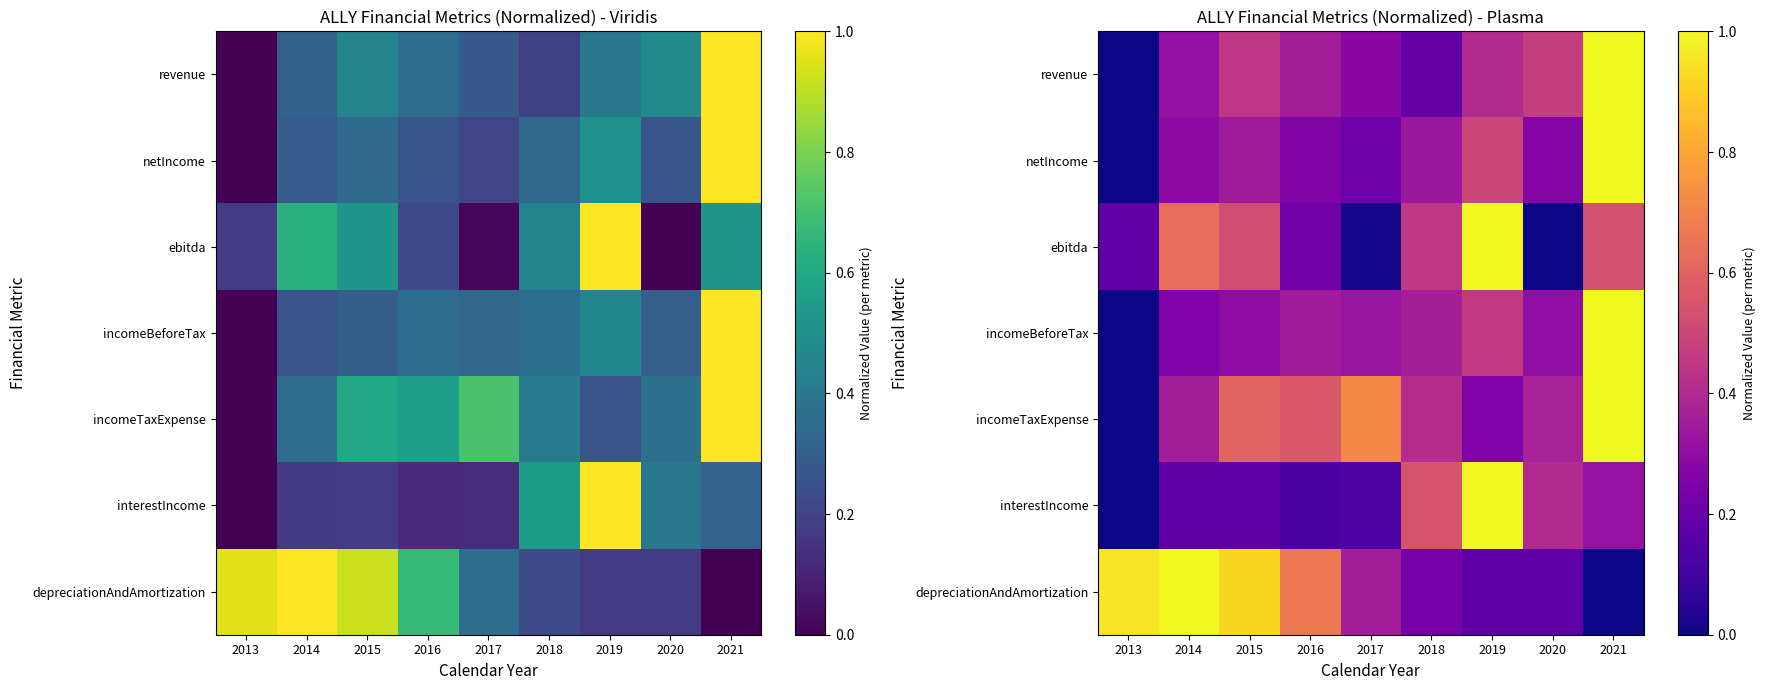

What is the difference between the maximum and minimum values in the incomeBeforeTax series?

1.0